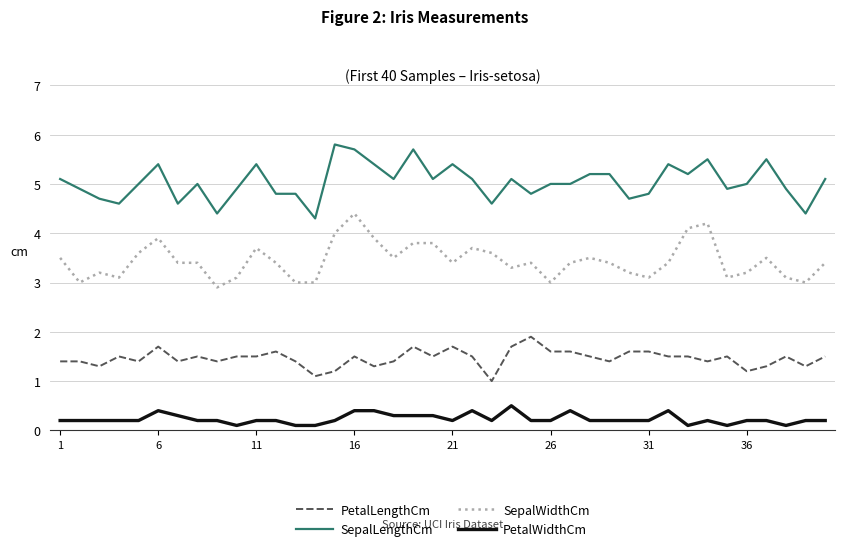

List the series in order of their peak value, highest first.

SepalLengthCm, SepalWidthCm, PetalLengthCm, PetalWidthCm